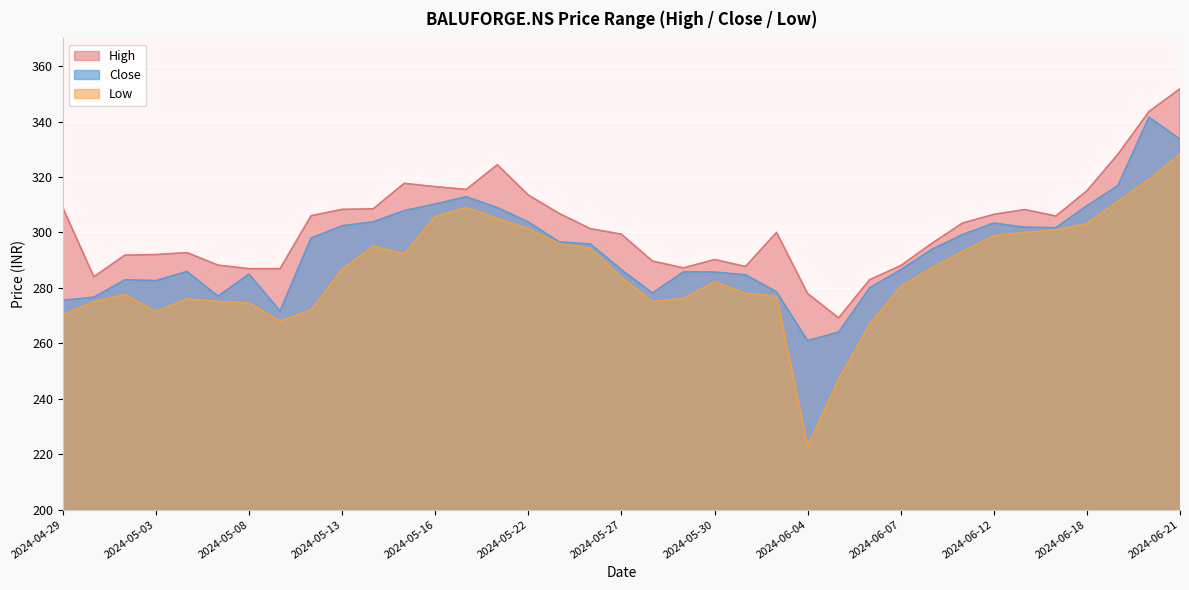

What is the difference between the maximum and minimum values in the High series?

82.6